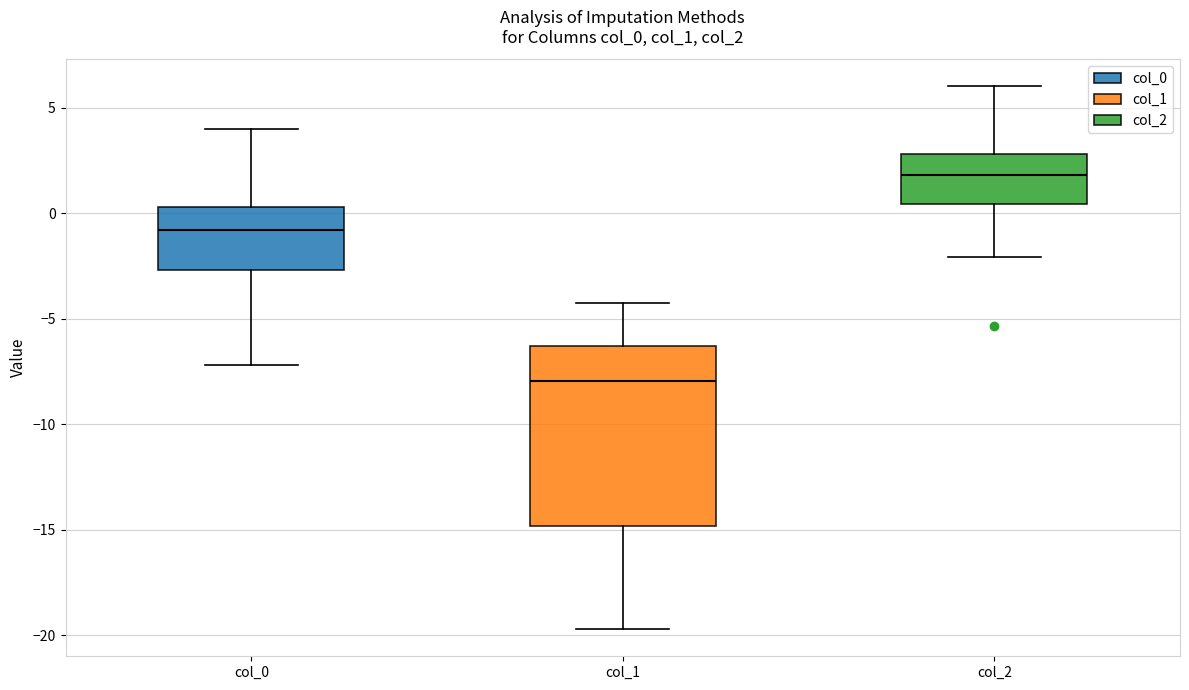

Reading left to right, transcribe this box plot: for each box, give where its median line is, the range the box spans, and where its two whiskers end, as read against the y-axis. The values are not printed on the chart, so give them approximately, as read against the axis.

col_0: median -1.0, box -2.5 to 0.5, whiskers -7.0 to 4.0
col_1: median -8.0, box -15.0 to -6.5, whiskers -19.5 to -4.5
col_2: median 2.0, box 0.5 to 3.0, whiskers -2.0 to 6.0